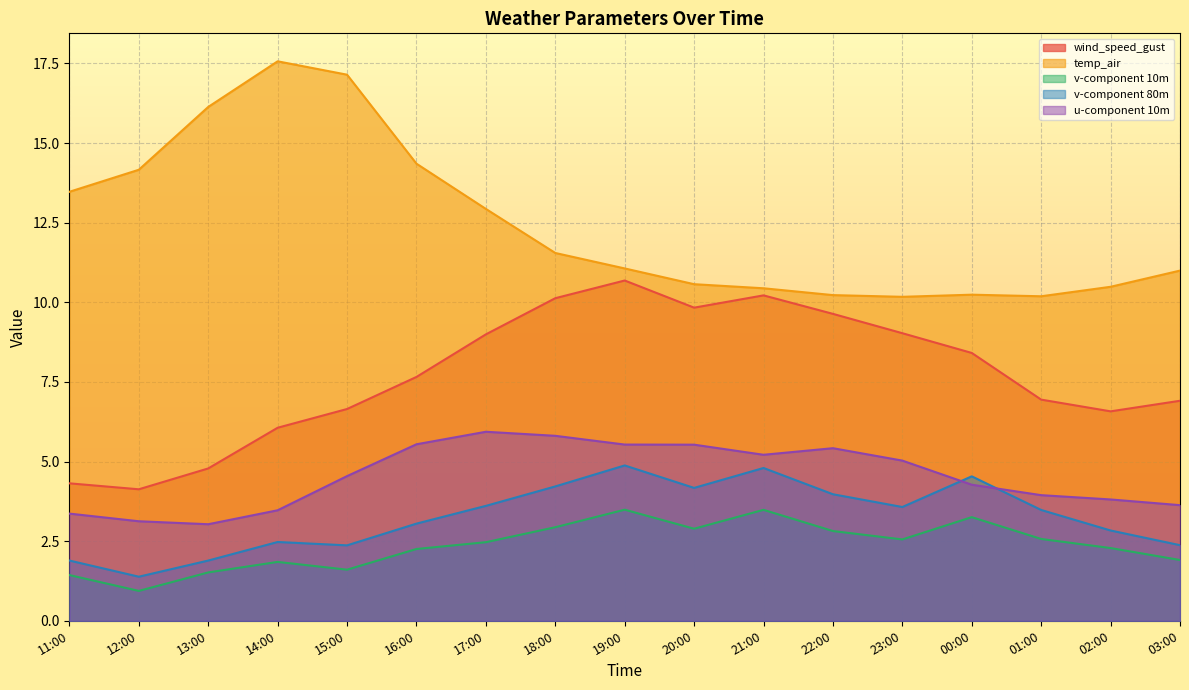

Rank the series at 01:00 from lowest to highest value.

v-component 10m, v-component 80m, u-component 10m, wind_speed_gust, temp_air